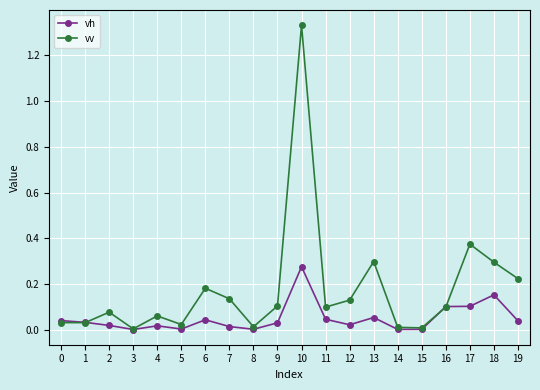

Which series has the largest total across all categories?

vv